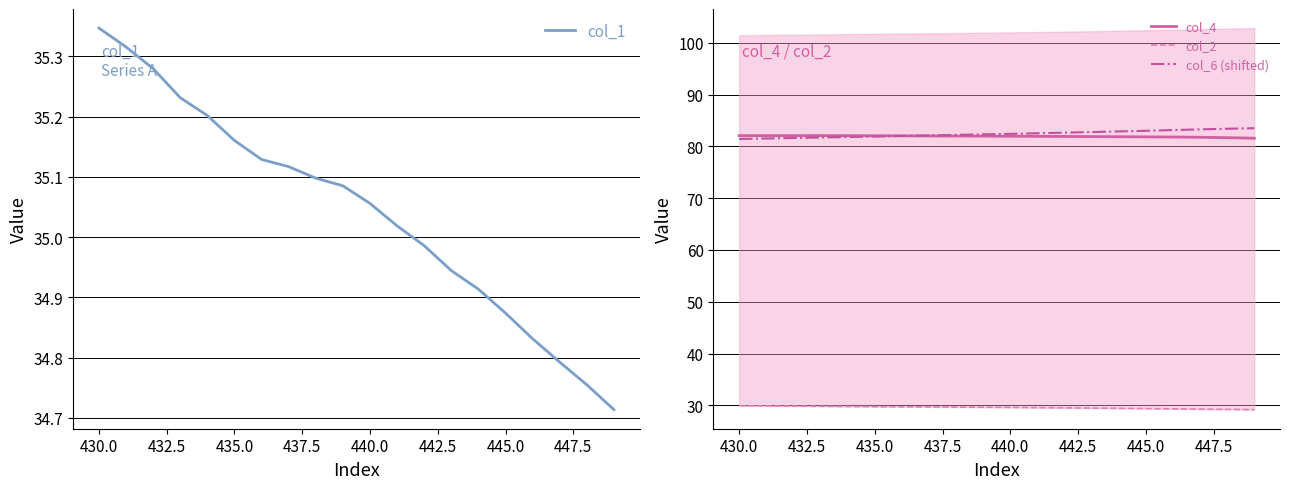

What are all the series names shown in the legend?

col_1, col_4, col_2, col_6 (shifted)